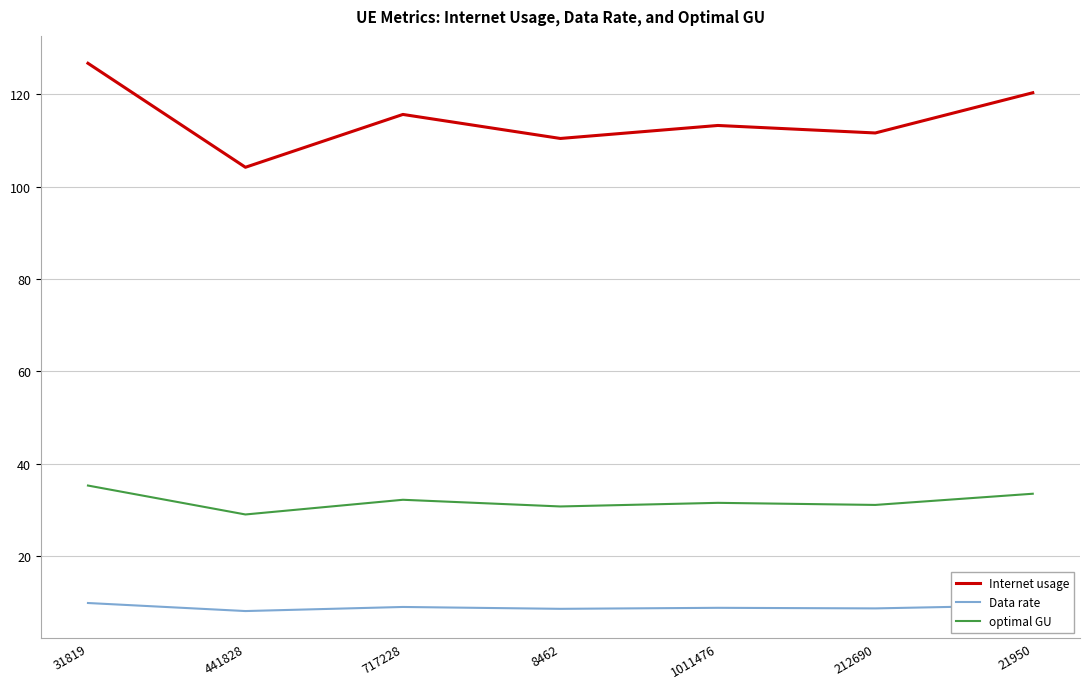

What value does the Internet usage series have at 8462?

110.4